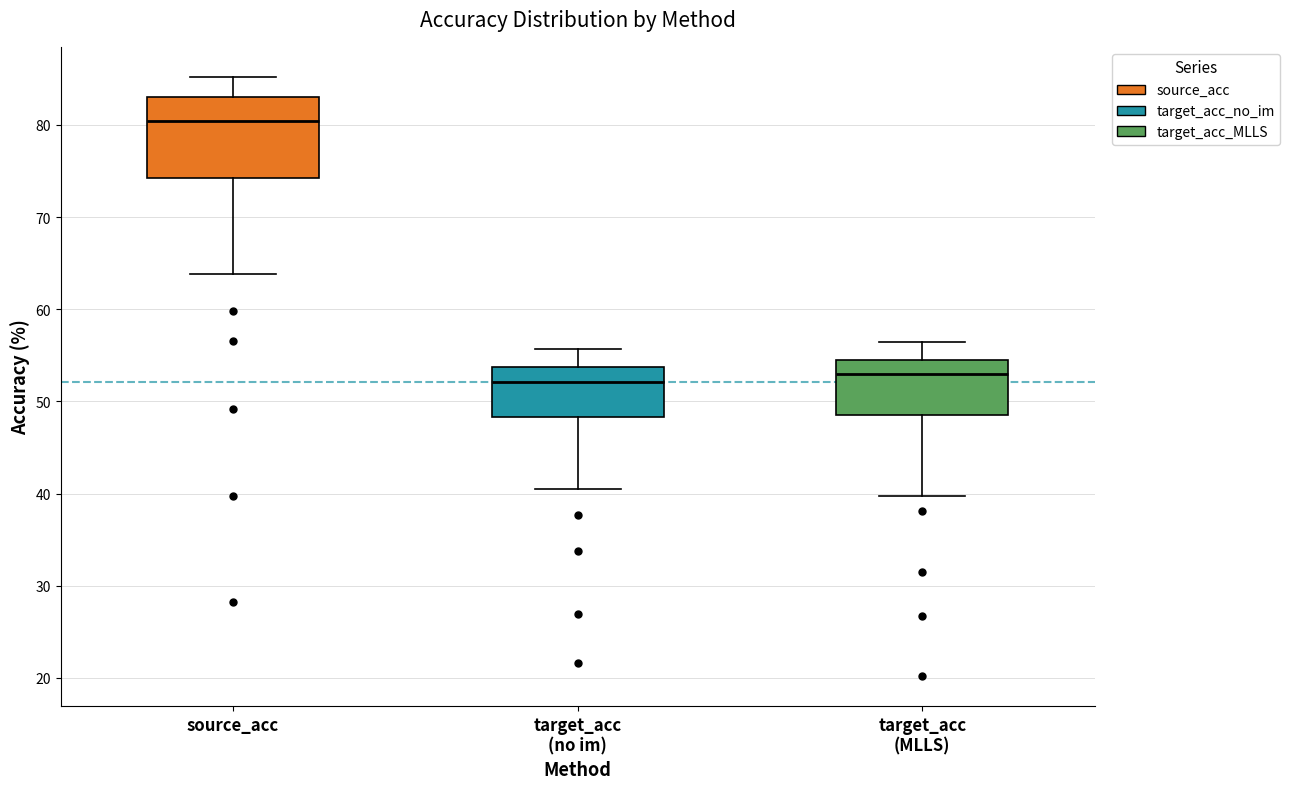

Reading left to right, read every box against the y-axis: the position of its median line, the range the box covers, and the ends of its whiskers. The values are not printed on the chart, so give them approximately, as read against the axis.

source_acc: median 80, box 74 to 83, whiskers 64 to 85
target_acc (no im): median 52, box 48 to 54, whiskers 40 to 56
target_acc (MLLS): median 53, box 49 to 54, whiskers 40 to 56